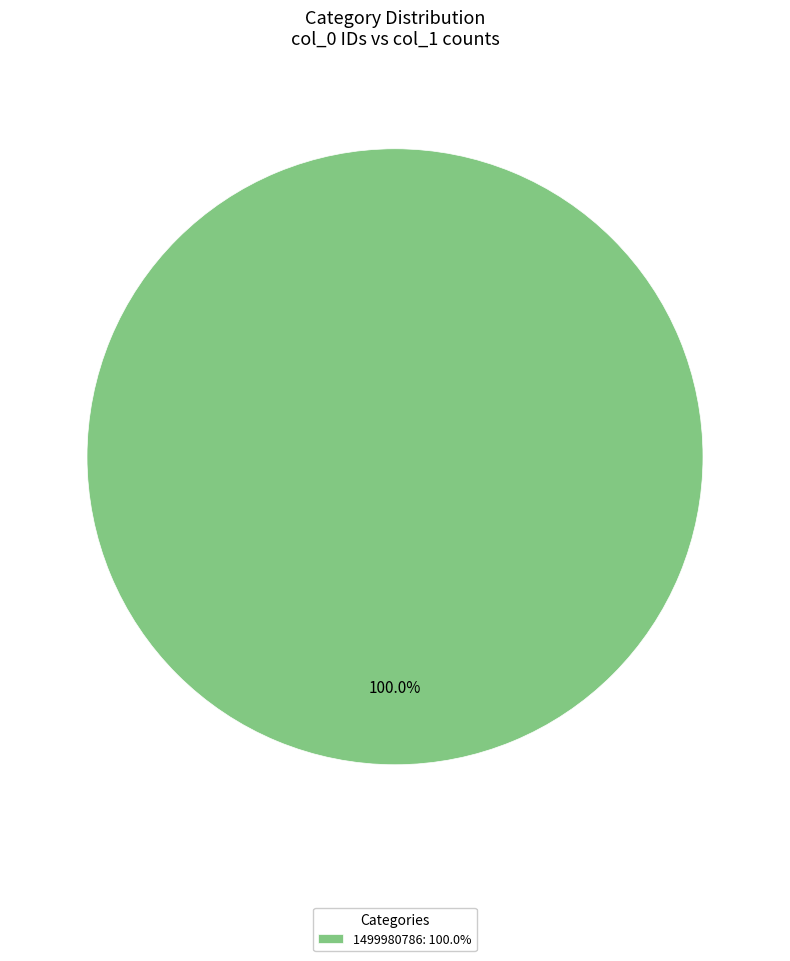

Does any single category account for the majority?

Yes